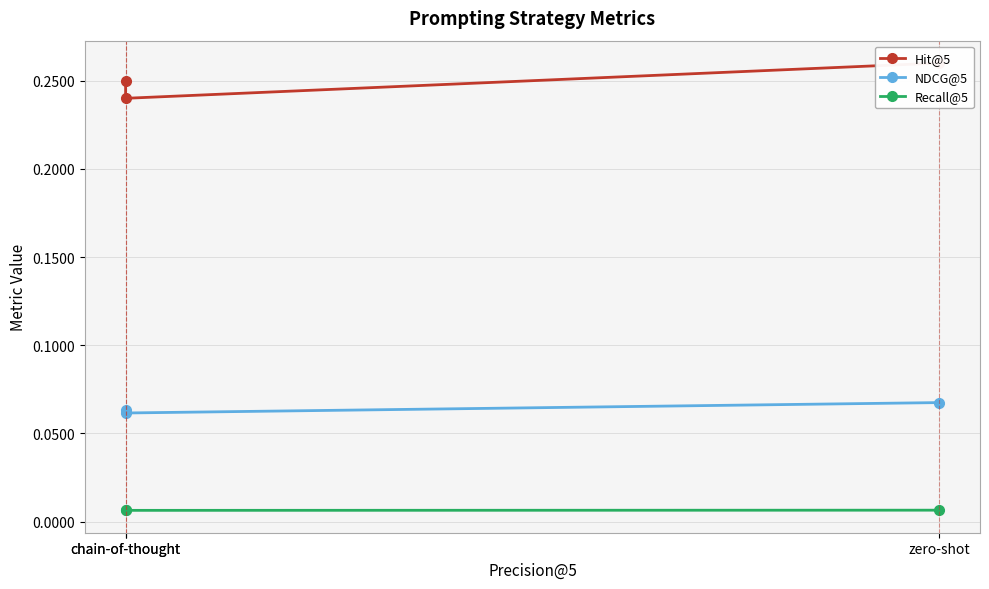

Is this an area chart (filled region under the line)?

No